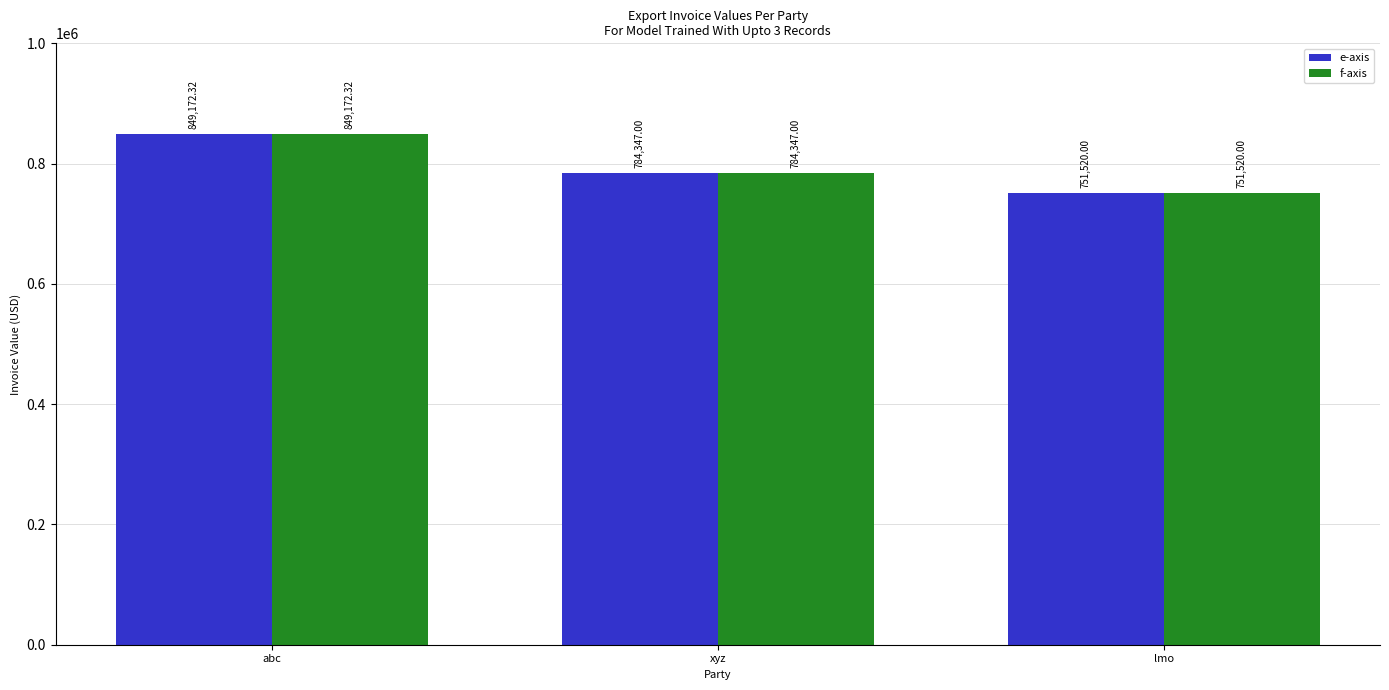

At which label is e-axis closest to 800346?

xyz